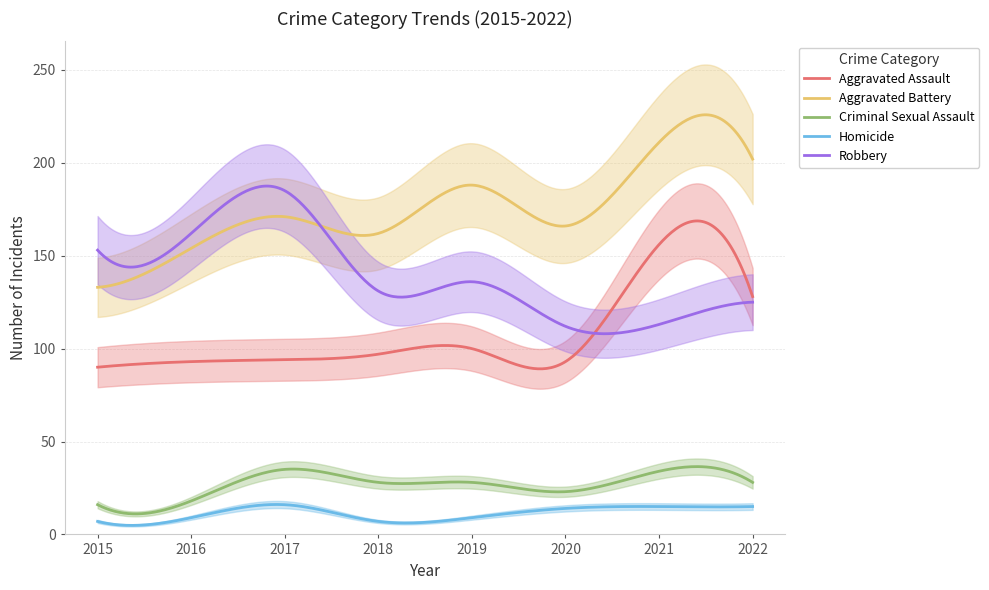

How many series are shown in this chart?

5